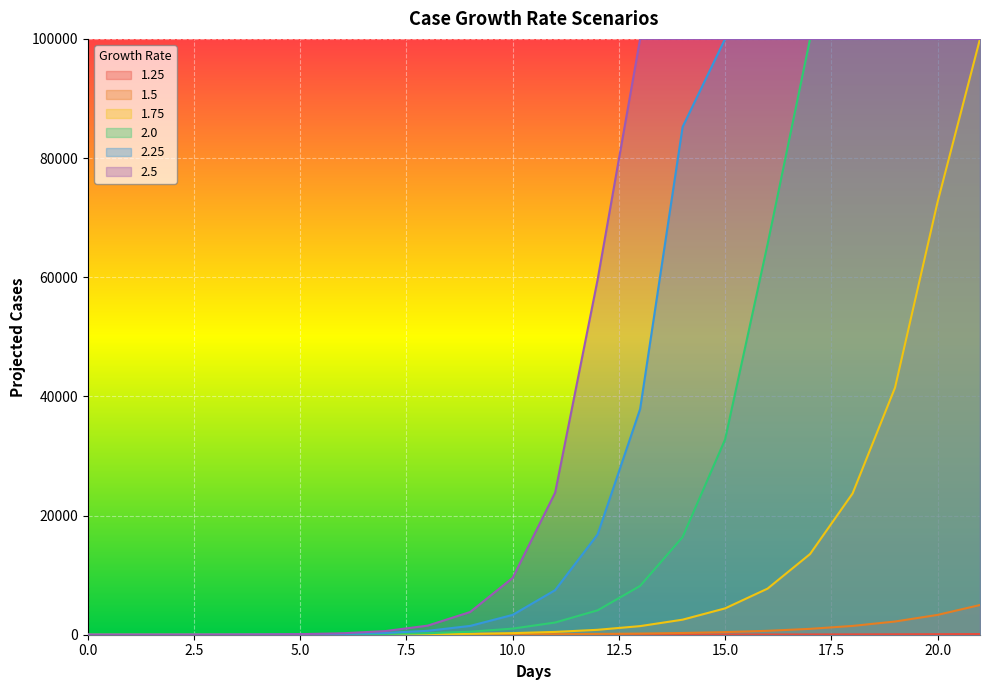

Which series has the largest total across all categories?

2.5